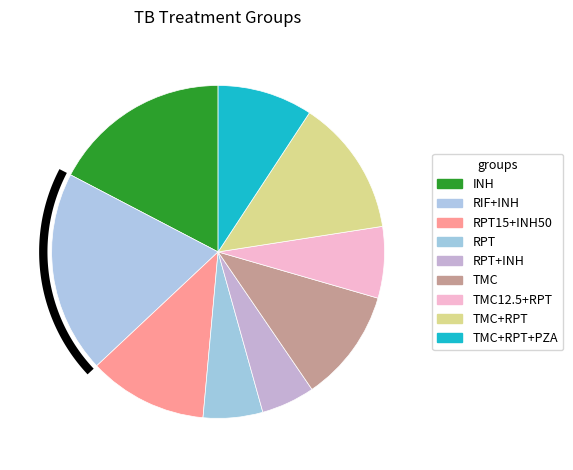

How many slices are in this pie chart?

9